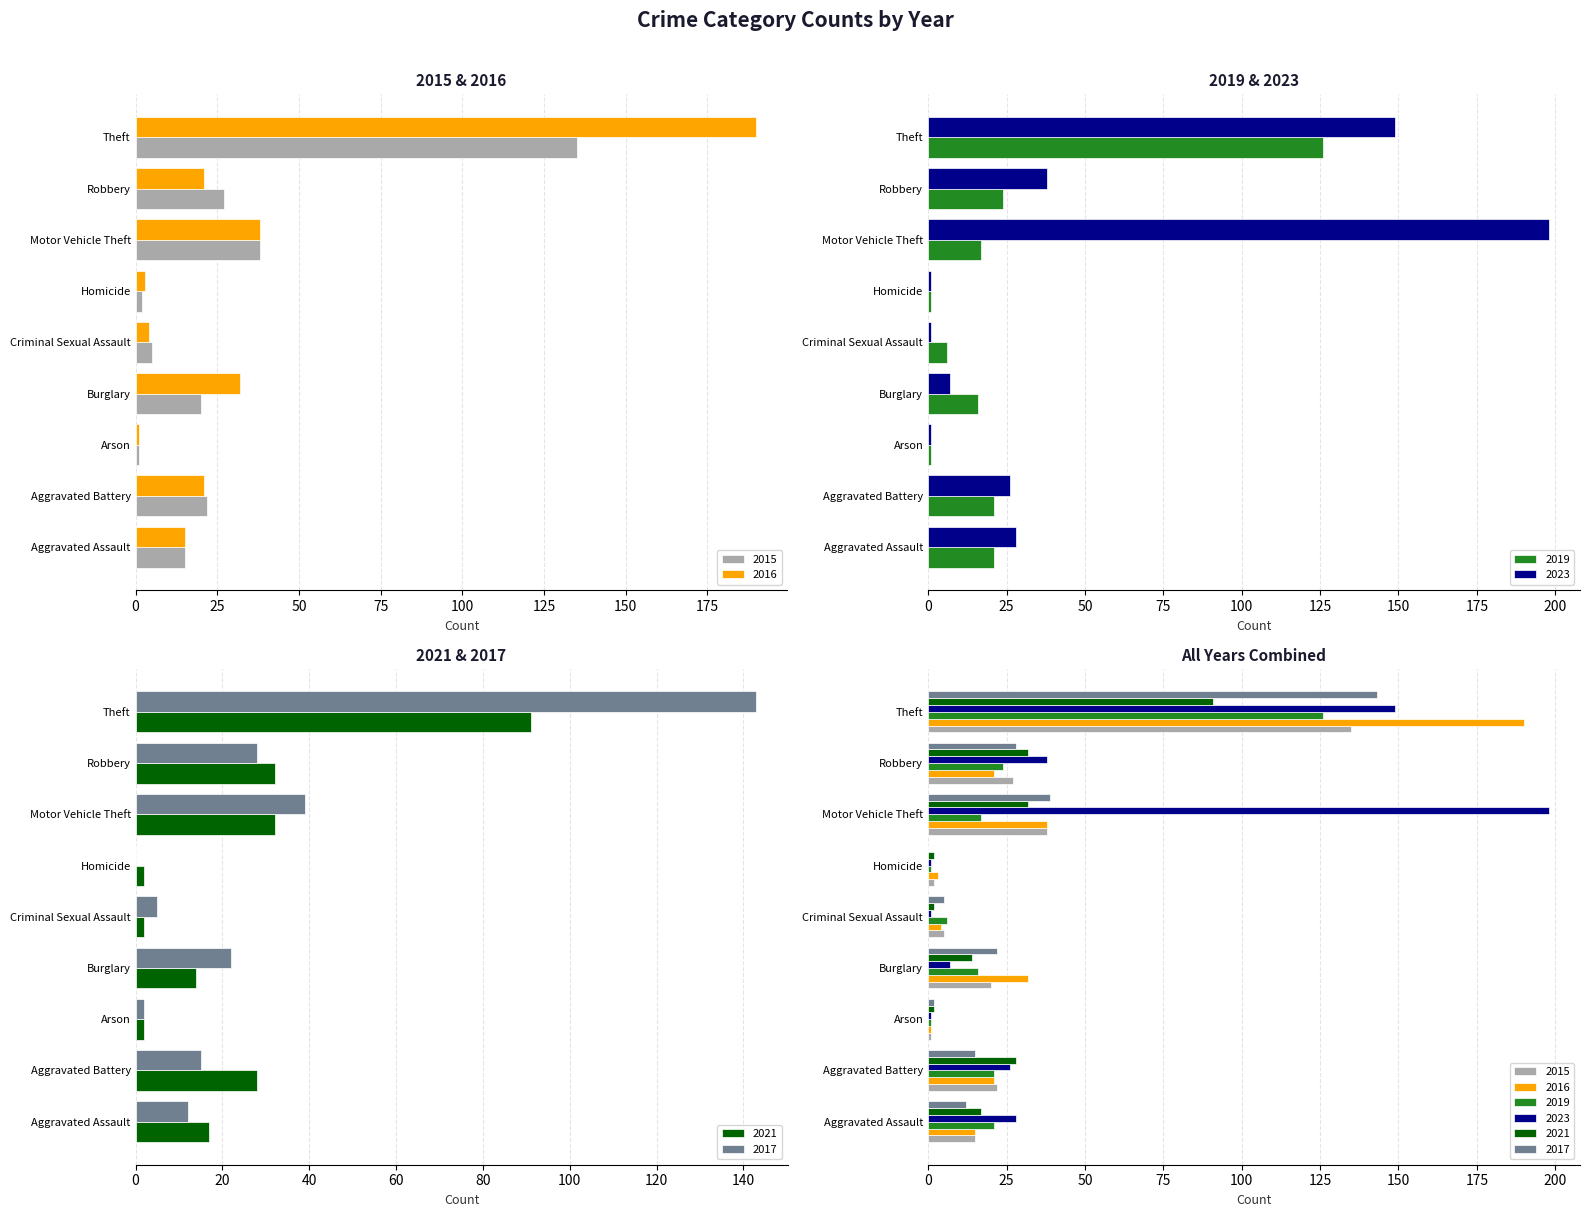

How many groups of bars are there?

9